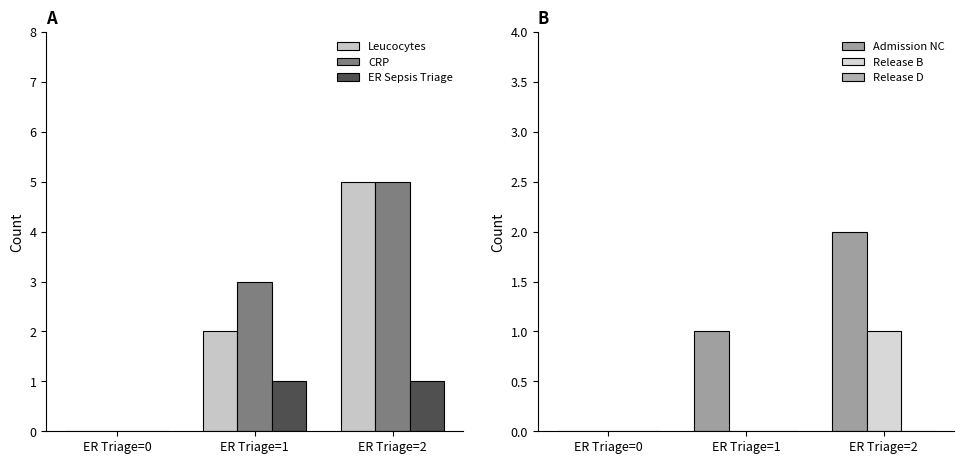

Which series has the largest range (max minus min)?

Leucocytes